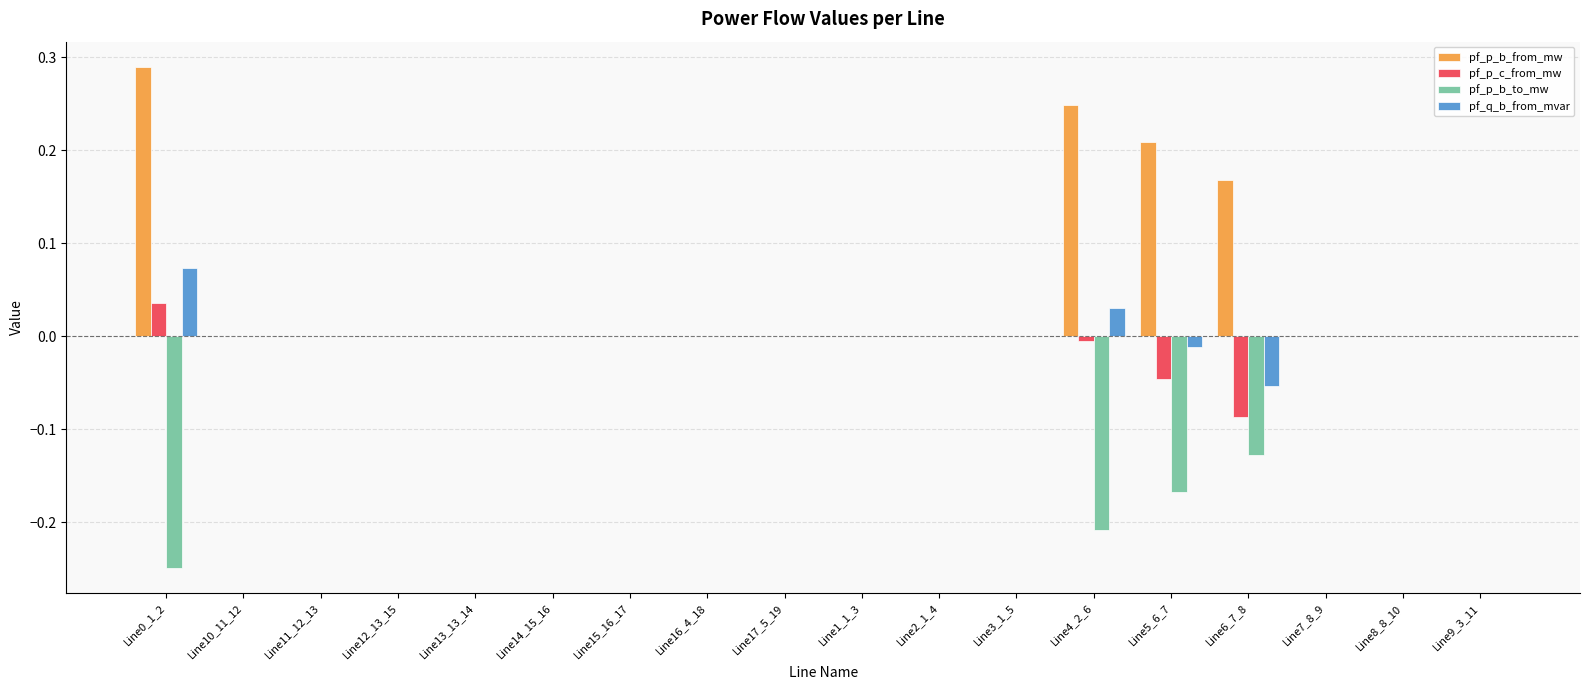

Which series has the largest total across all categories?

pf_p_b_from_mw